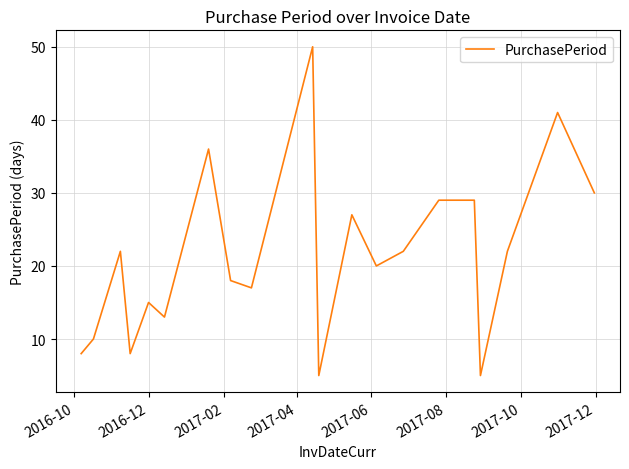

What is the minimum value shown in the chart?

5